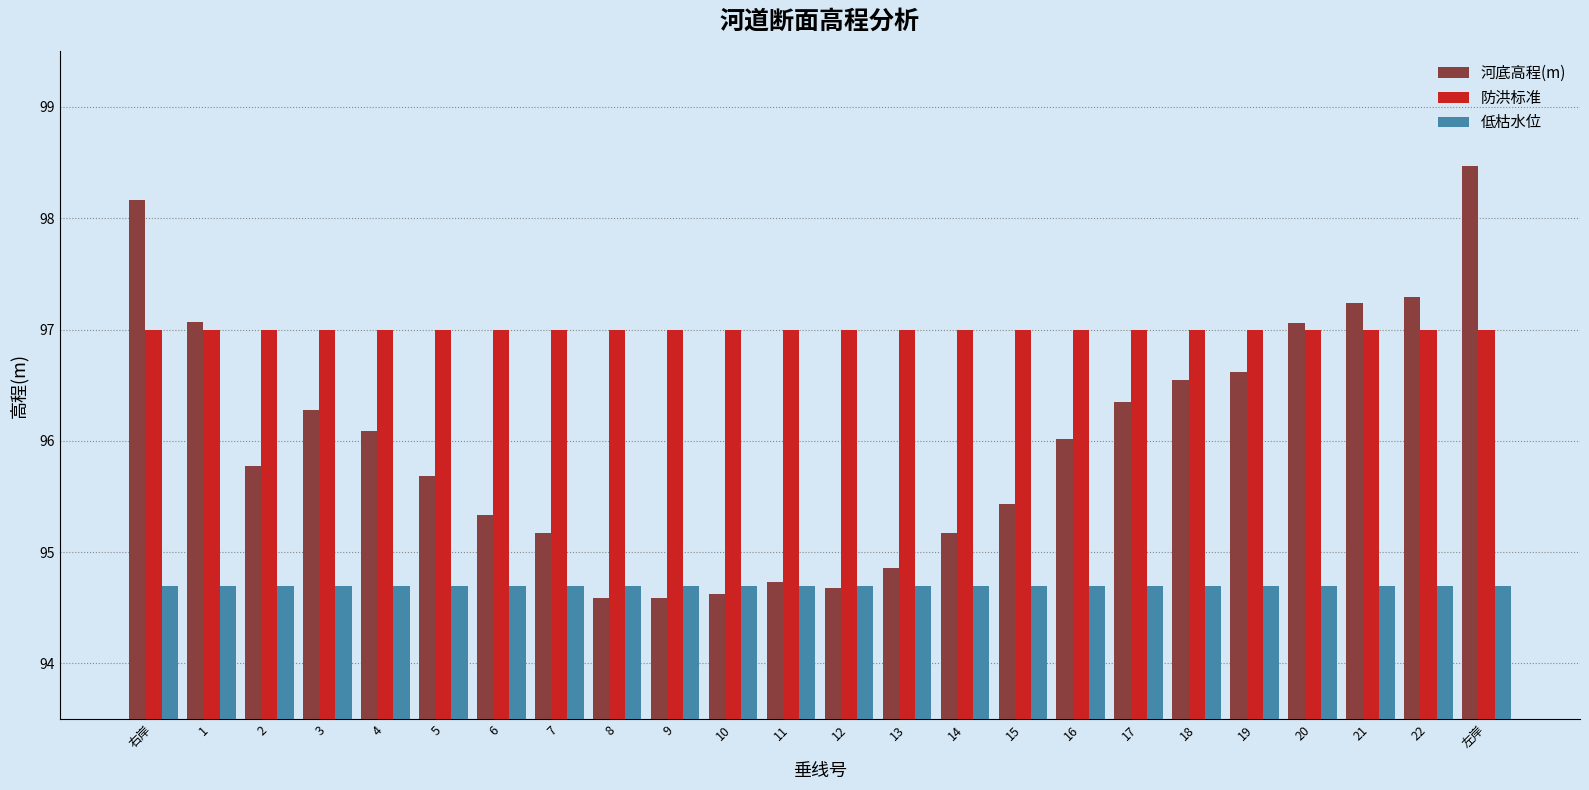

How many values in the 河底高程(m) series are below 96?

12